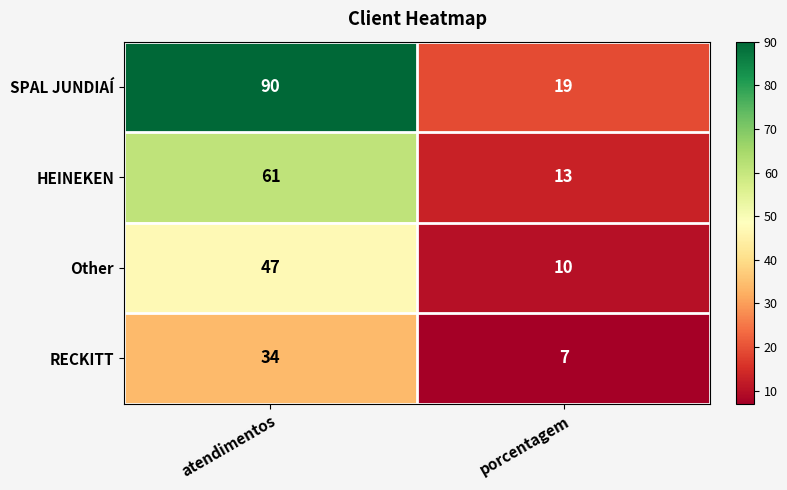

At which category is the sum across all series the highest?

atendimentos